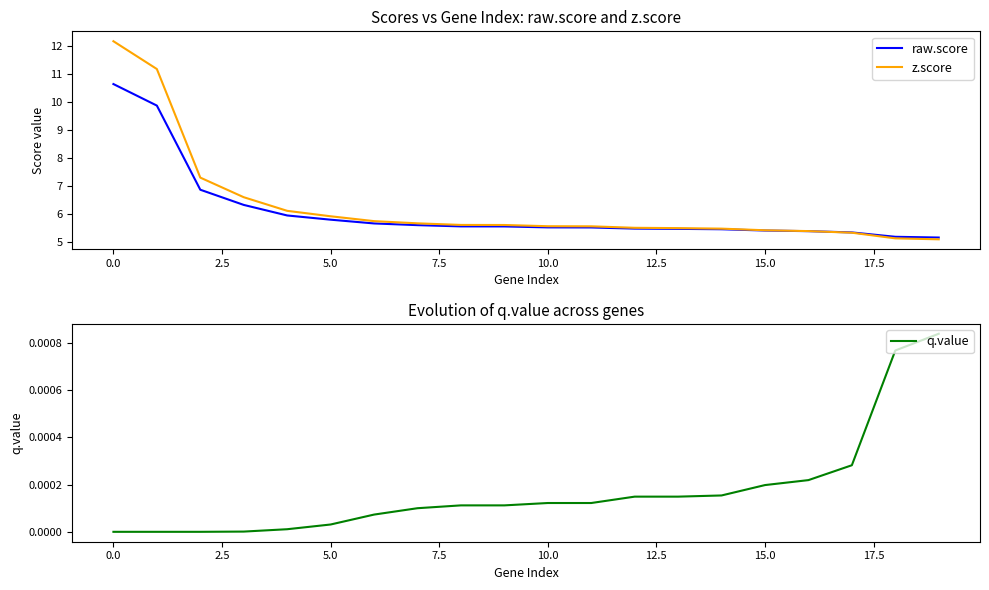

What position from the right is 17?

3